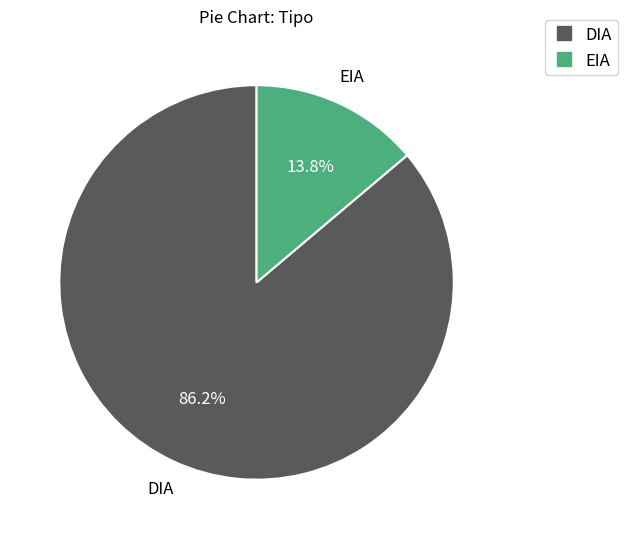

What percentage is the DIA slice, to the nearest percent?

86%